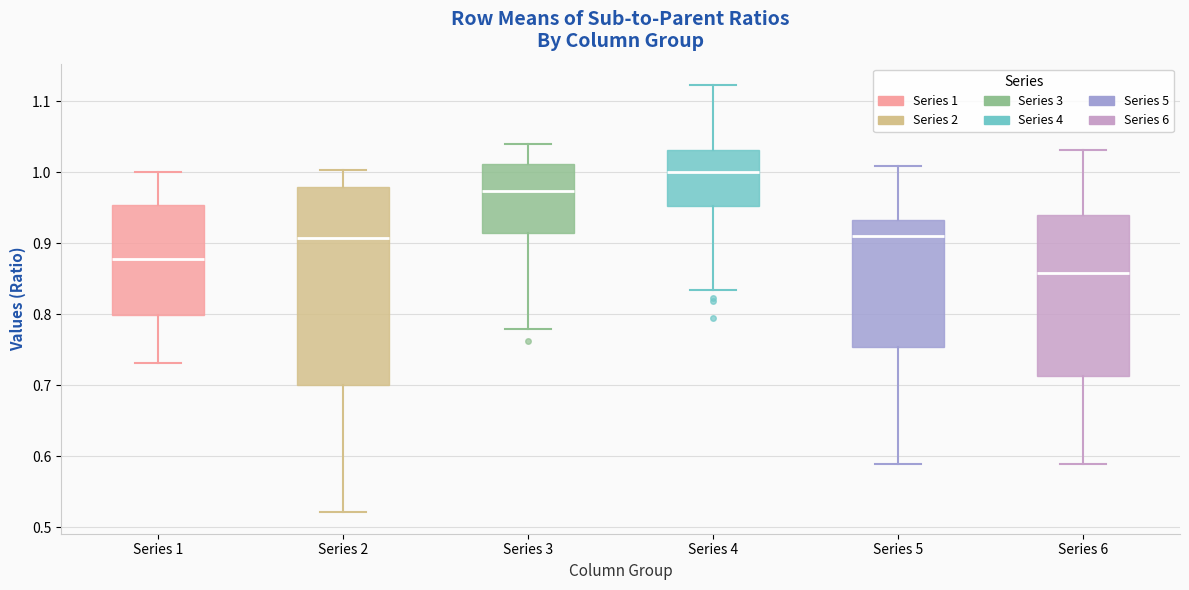

Reading left to right, read every box against the y-axis: the position of its median line, the range the box covers, and the ends of its whiskers. The values are not printed on the chart, so give them approximately, as read against the axis.

Series 1: median 0.88, box 0.80 to 0.95, whiskers 0.73 to 1.00
Series 2: median 0.91, box 0.70 to 0.98, whiskers 0.52 to 1.00
Series 3: median 0.97, box 0.91 to 1.01, whiskers 0.78 to 1.04
Series 4: median 1.00, box 0.95 to 1.03, whiskers 0.83 to 1.12
Series 5: median 0.91, box 0.75 to 0.93, whiskers 0.59 to 1.01
Series 6: median 0.86, box 0.71 to 0.94, whiskers 0.59 to 1.03